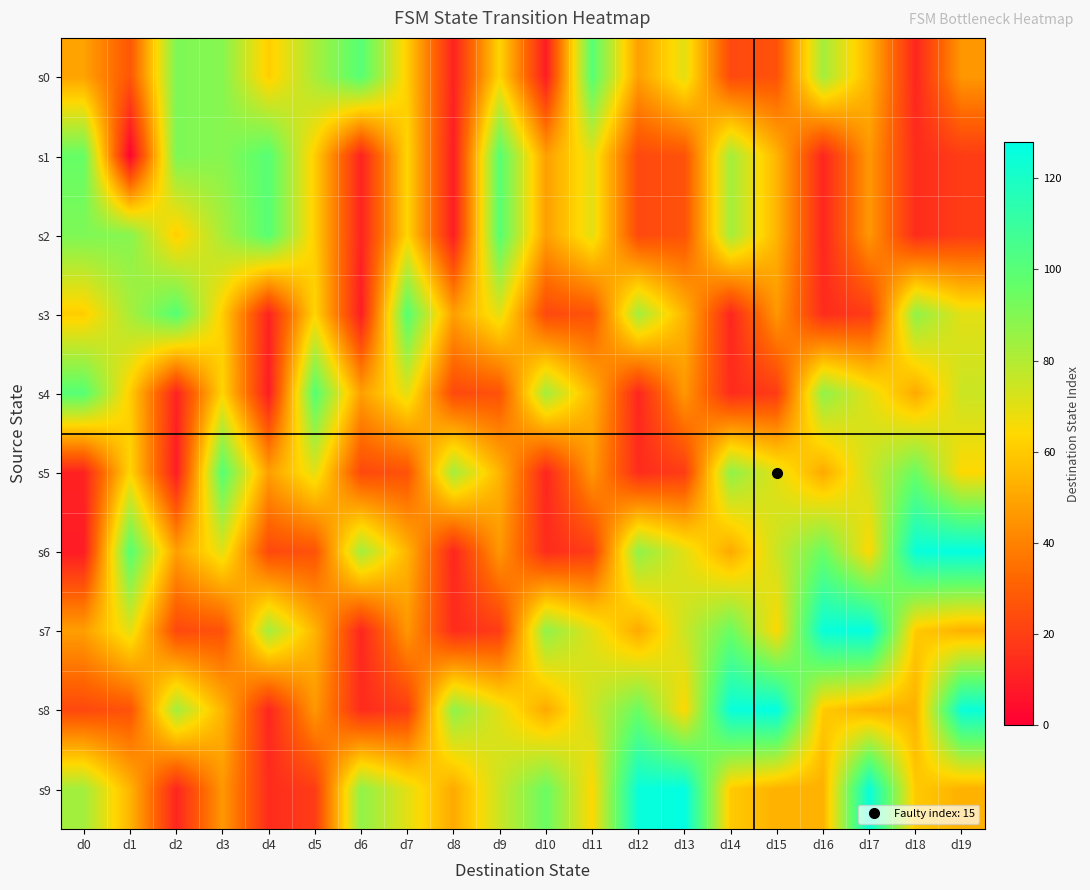

Which series changed the most between d5 and d11?

s4